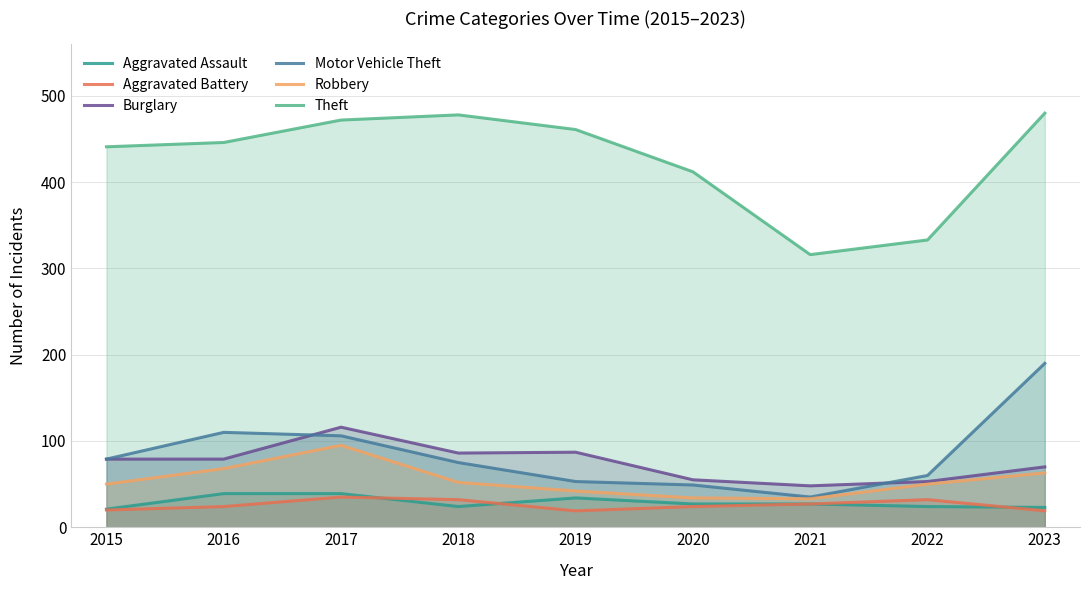

Reading left to right, transcribe all the data shown in this chart.

Aggravated Assault: 21	39	39	24	34	27	27	24	23
Aggravated Battery: 20	24	35	32	19	24	27	32	19
Burglary: 79	79	116	86	87	55	48	53	70
Motor Vehicle Theft: 79	110	106	75	53	49	35	60	190
Robbery: 50	68	95	52	42	34	33	50	63
Theft: 441	446	472	478	461	412	316	333	480